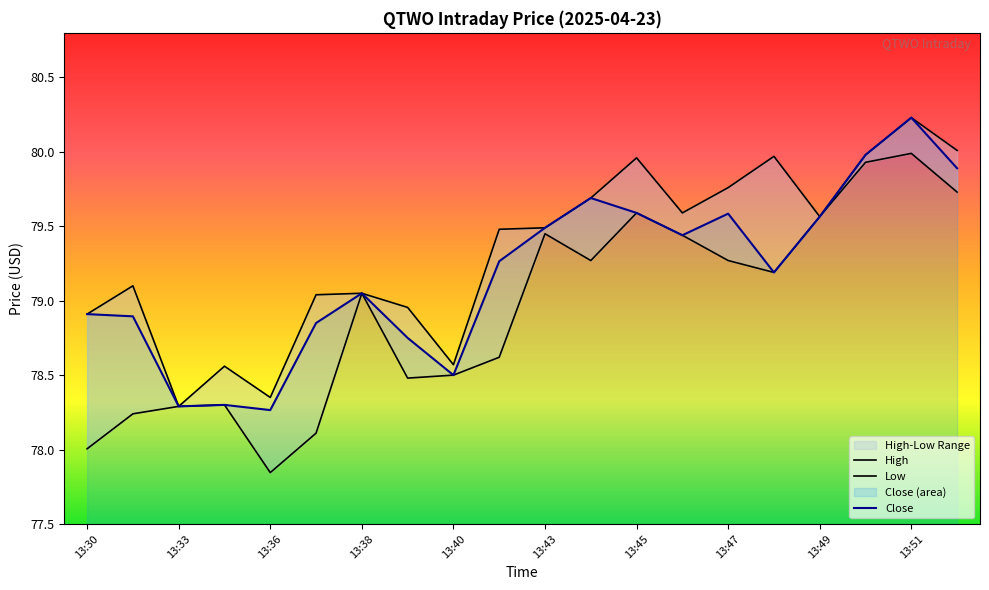

Which has a higher value, 13:46 or 13:38?

13:46